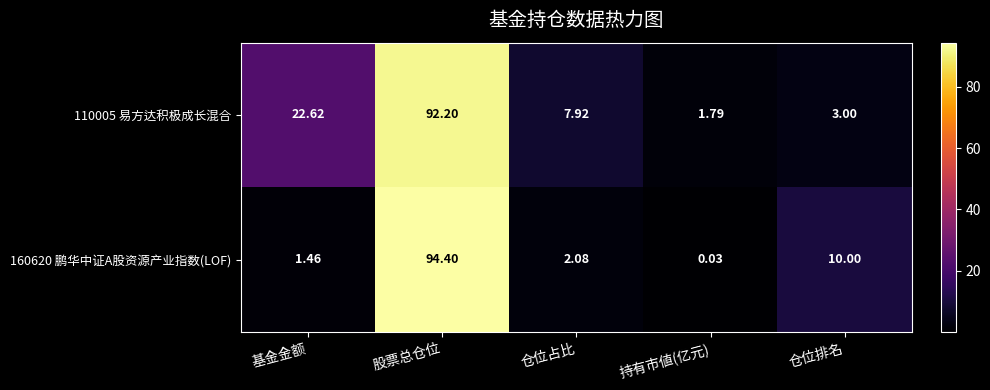

Where does the 160620 鹏华中证A股资源产业指数(LOF) series first go above 2?

股票总仓位